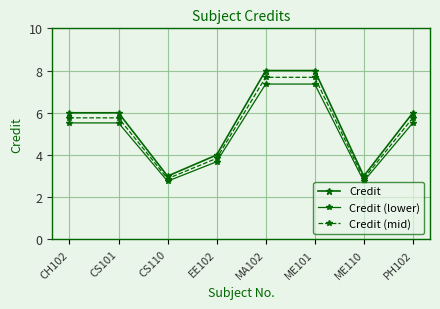

True or false: Credit and Credit (mid) intersect in this chart.

False